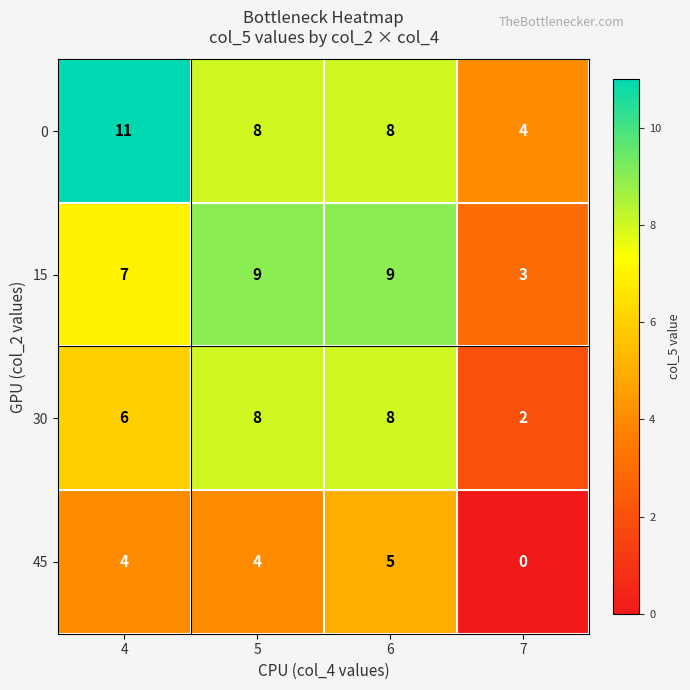

List the series in order of their peak value, highest first.

0, 15, 30, 45